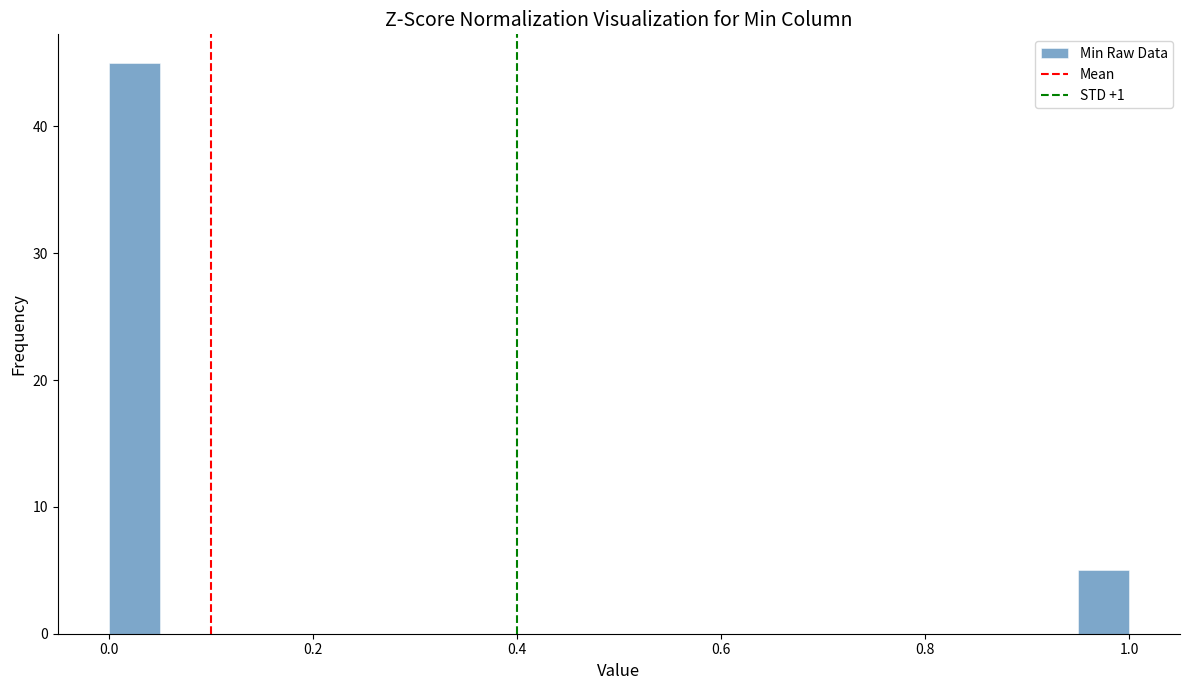

Read against the x-axis, roughly where is the centre of the tallest bar?

0.02